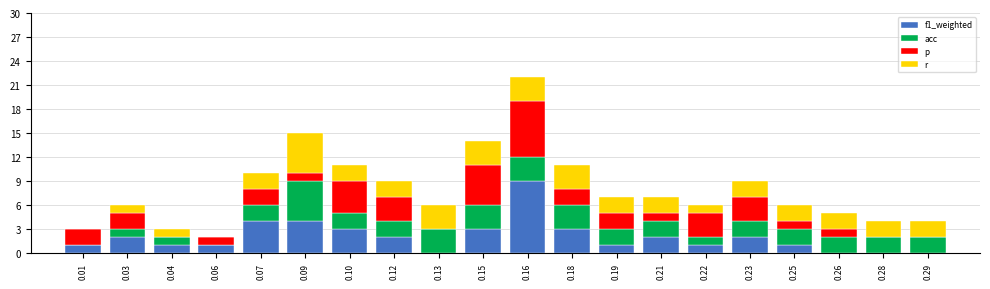

At which category is the sum across all series the highest?

0.16